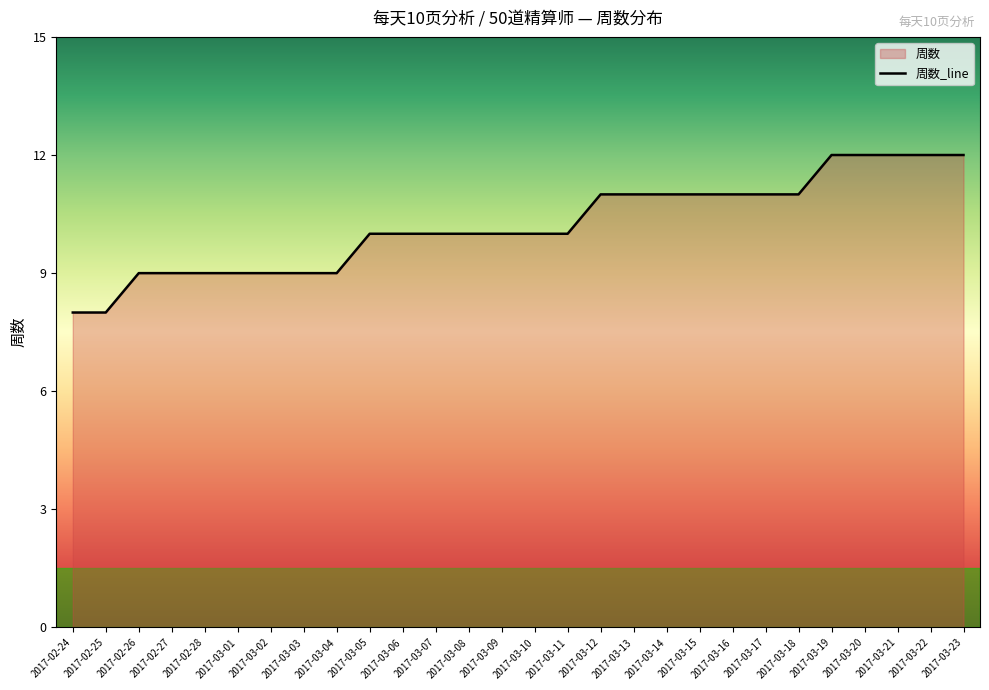

How many distinct data groups are displayed?

1